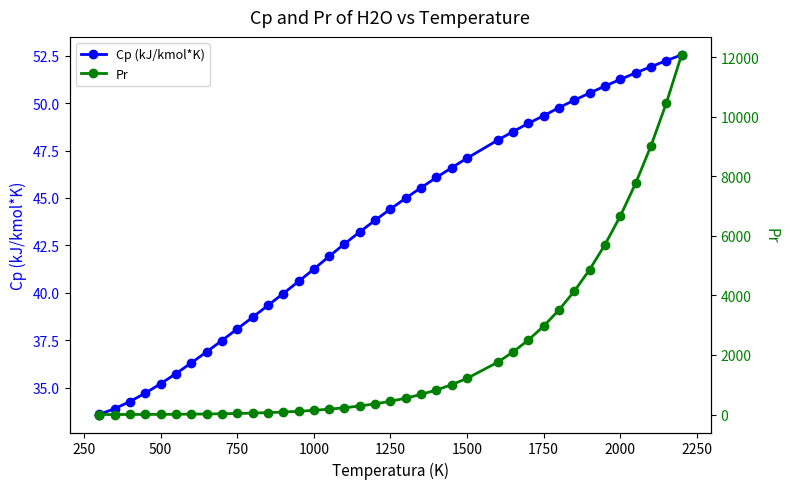

How many series are shown in this chart?

2